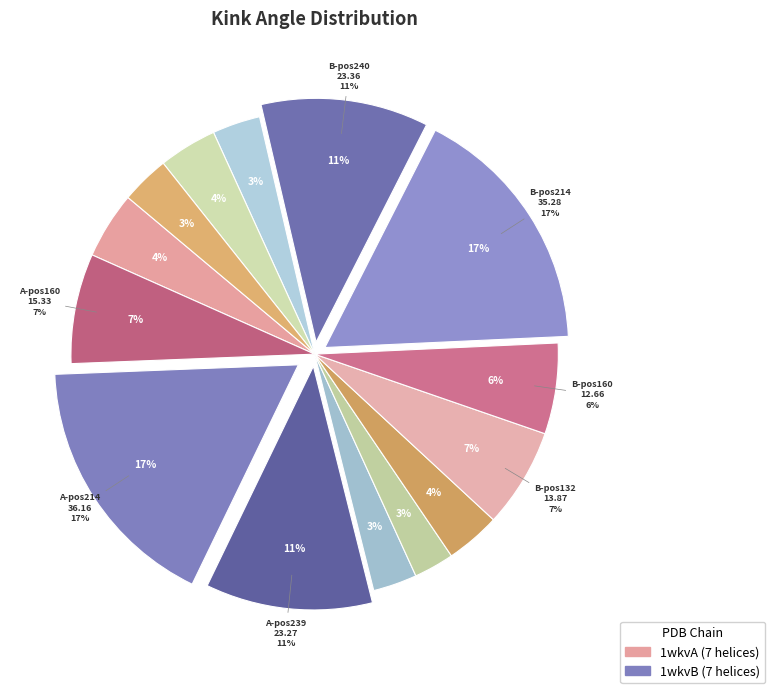

What percentage is the 1wkvB_347 slice, to the nearest percent?

3%